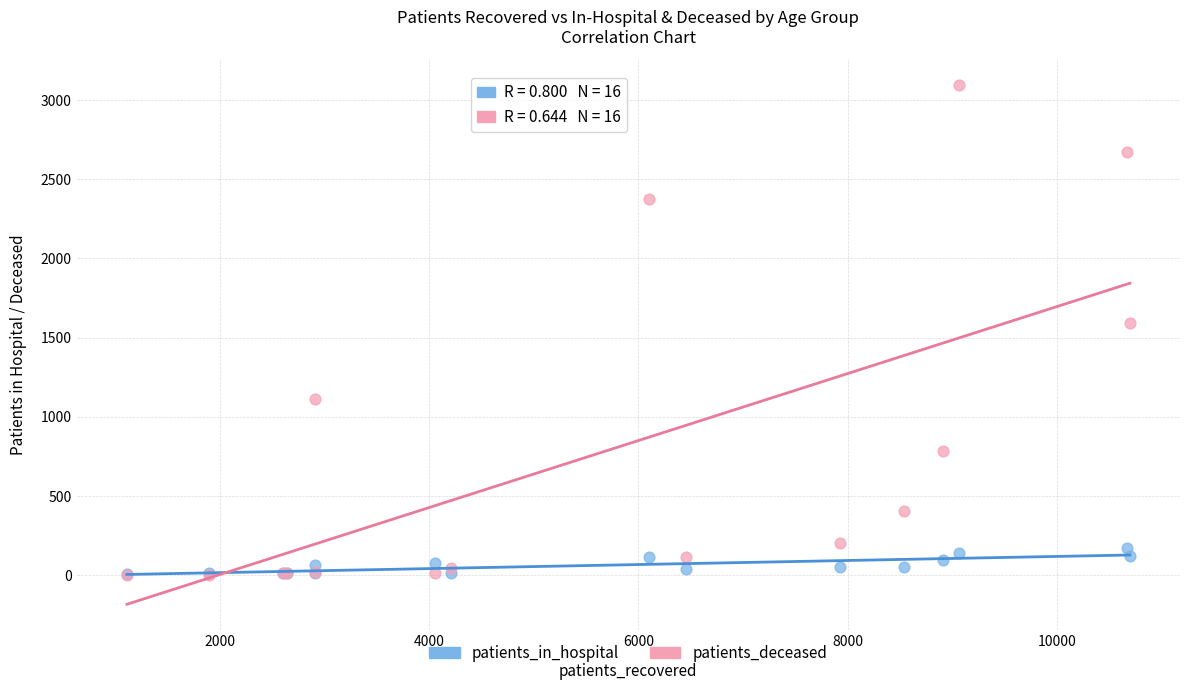

Which series contains the highest Y value?

patients_deceased